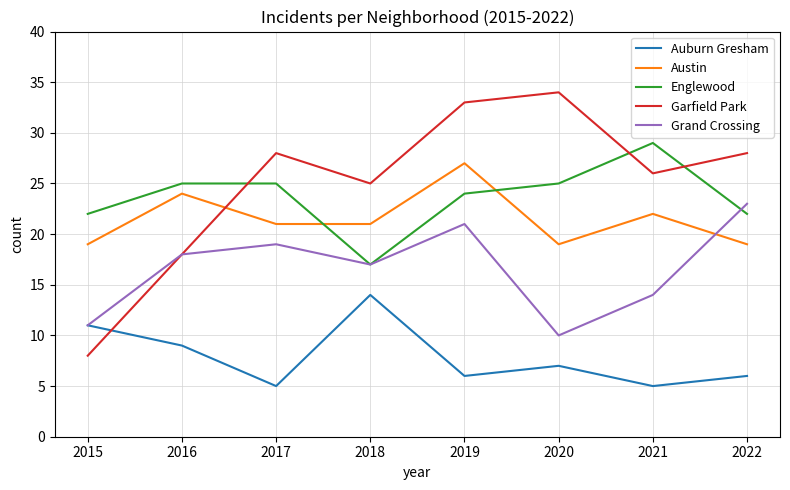

Reading right to left, transcribe all the data shown in this chart.

Auburn Gresham: 2022=6	2021=5	2020=7	2019=6	2018=14	2017=5	2016=9	2015=11
Austin: 2022=19	2021=22	2020=19	2019=27	2018=21	2017=21	2016=24	2015=19
Englewood: 2022=22	2021=29	2020=25	2019=24	2018=17	2017=25	2016=25	2015=22
Garfield Park: 2022=28	2021=26	2020=34	2019=33	2018=25	2017=28	2016=18	2015=8
Grand Crossing: 2022=23	2021=14	2020=10	2019=21	2018=17	2017=19	2016=18	2015=11